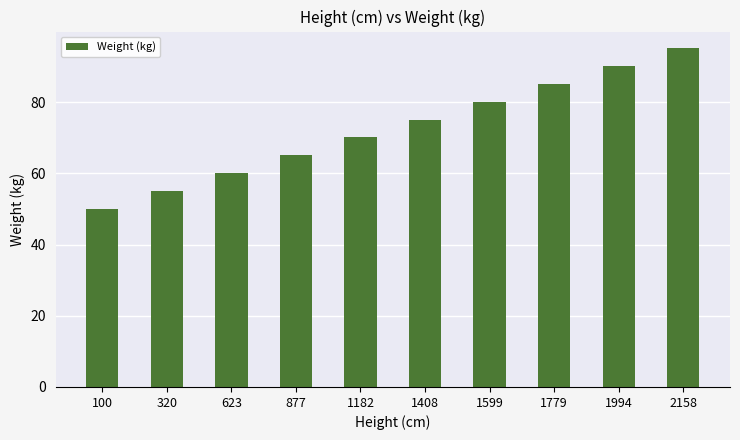

Is it true that the value at 320 is 55.1?

True